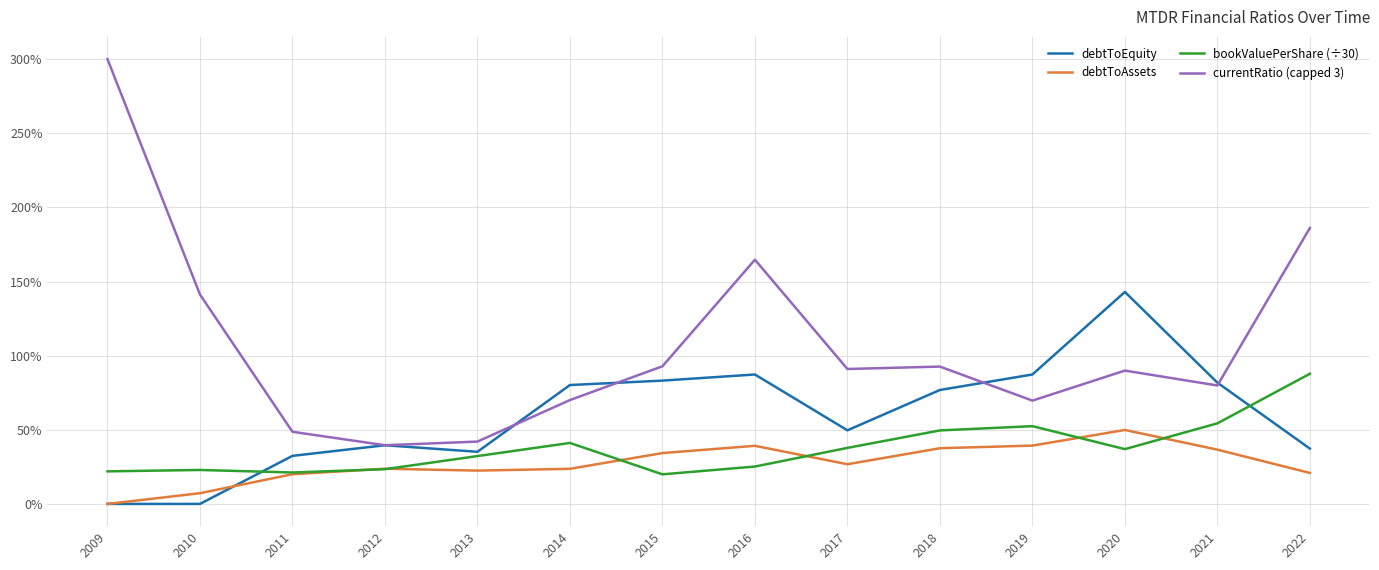

At how many categories does at least one series exceed 2?

1